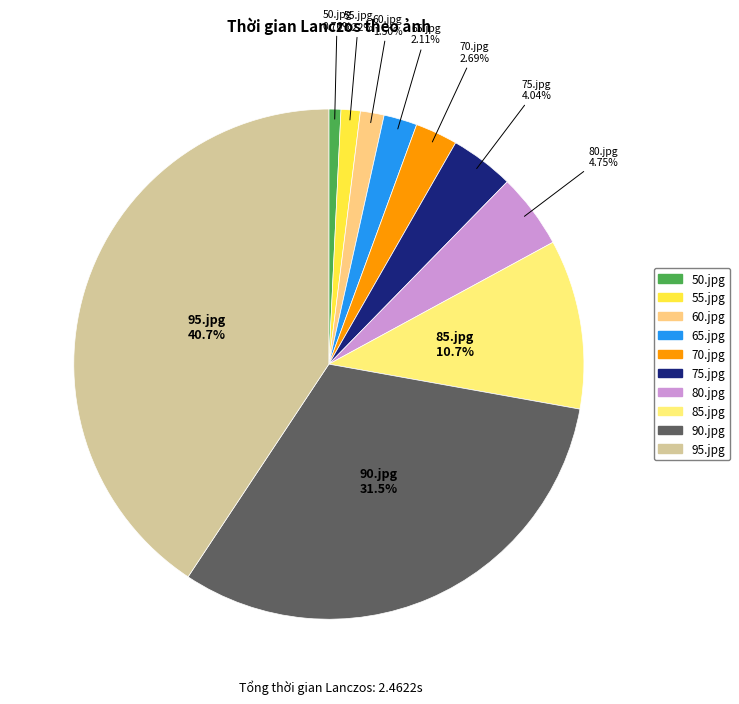

Is 55.jpg the majority of the pie?

No